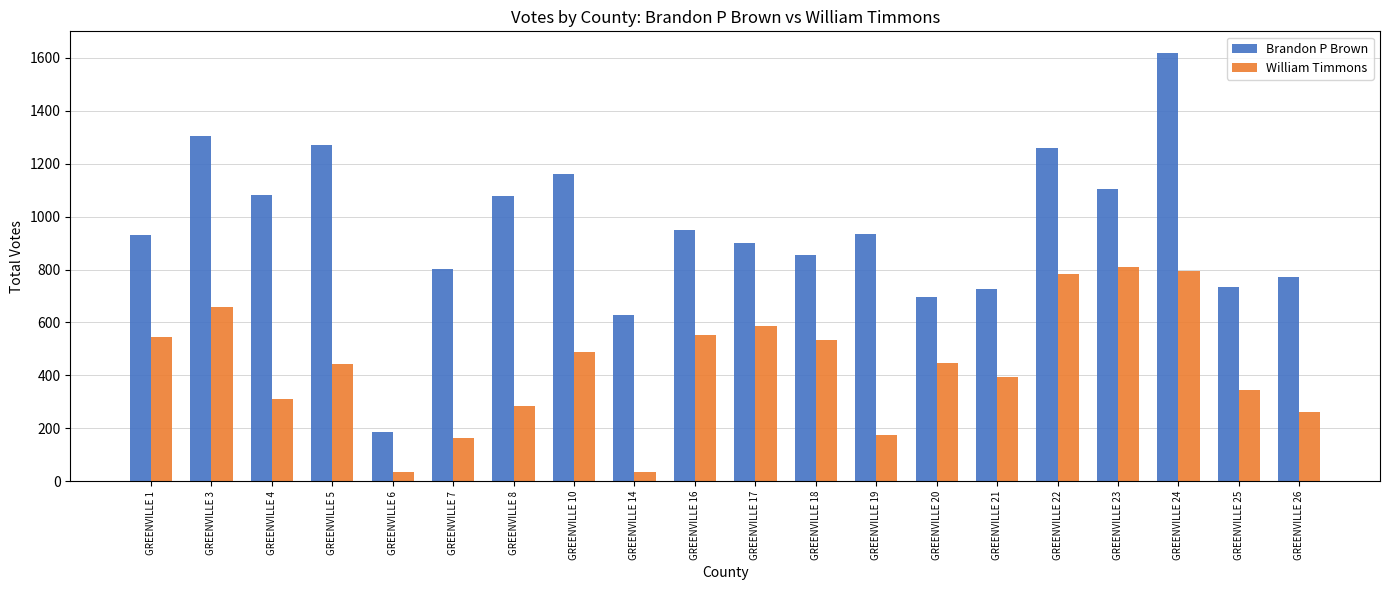

What is the value of the Brandon P Brown bar at the 10th from the left?

950